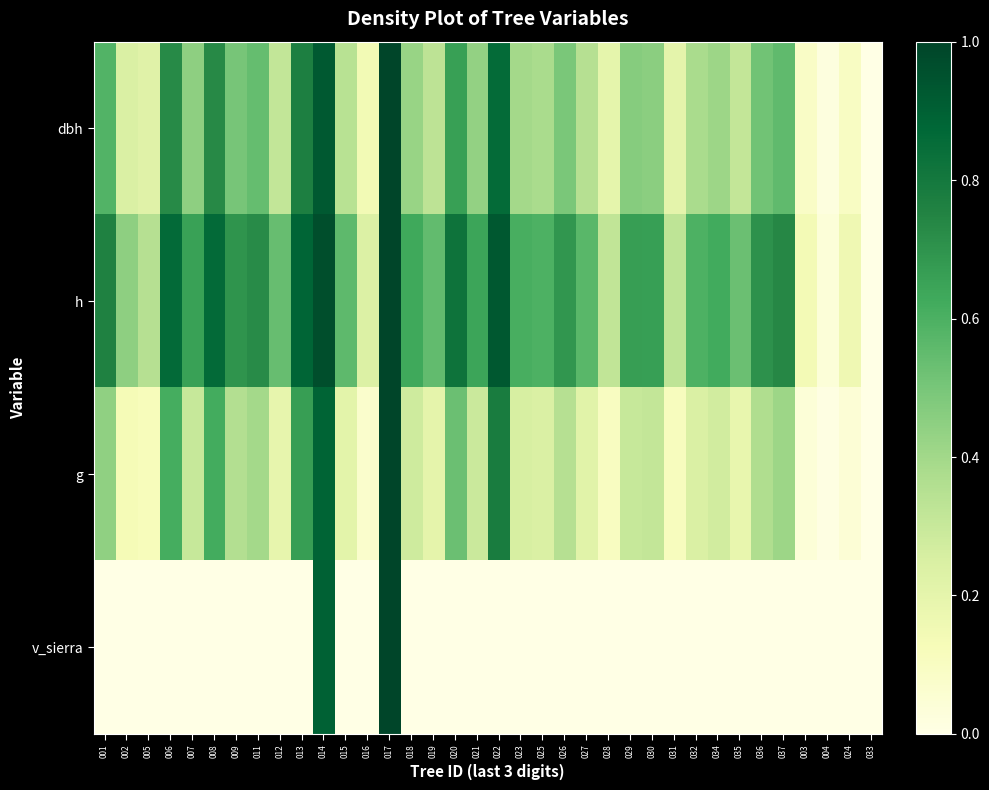

Count the number of data series in this chart.

4